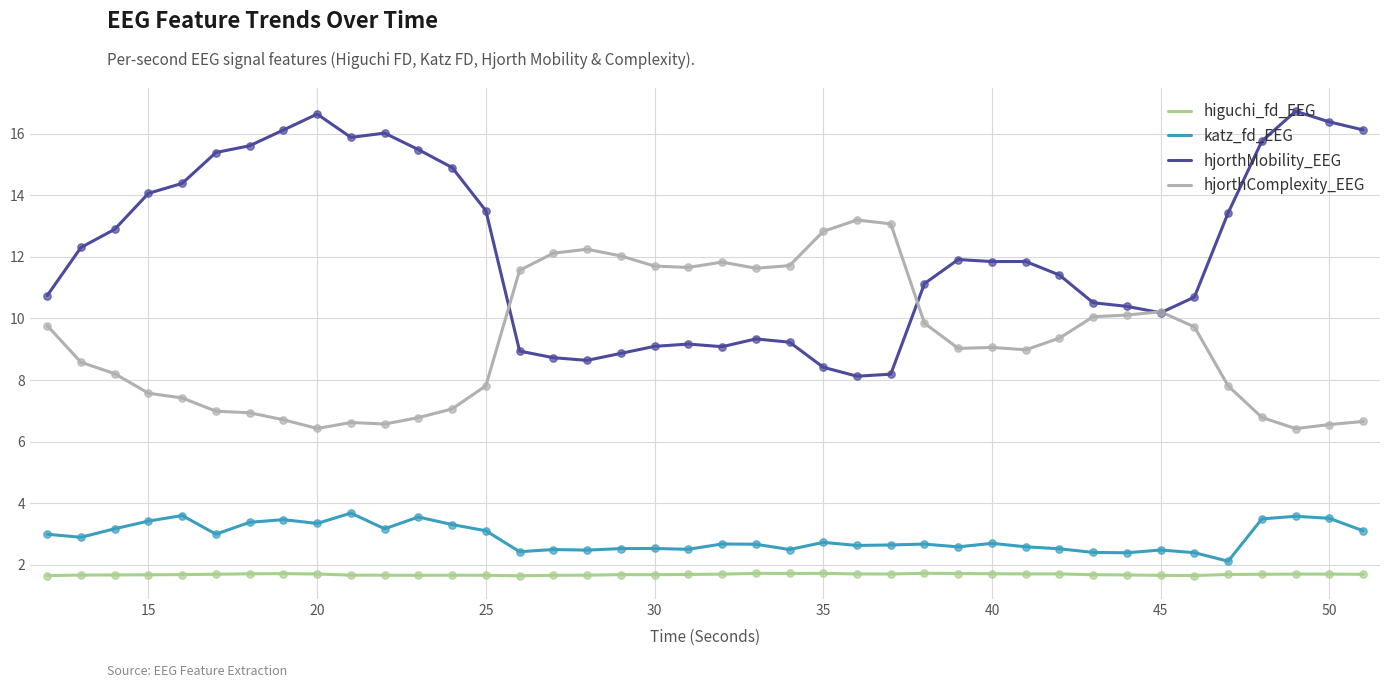

Rank the series by their maximum value, from lowest to highest.

higuchi_fd_EEG, katz_fd_EEG, hjorthComplexity_EEG, hjorthMobility_EEG